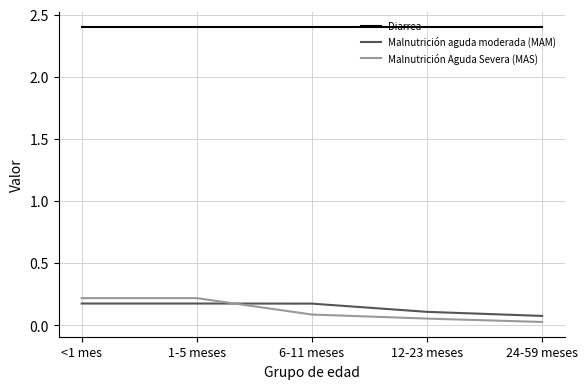

What is the difference between the highest and lowest values at 1-5 meses?

2.2